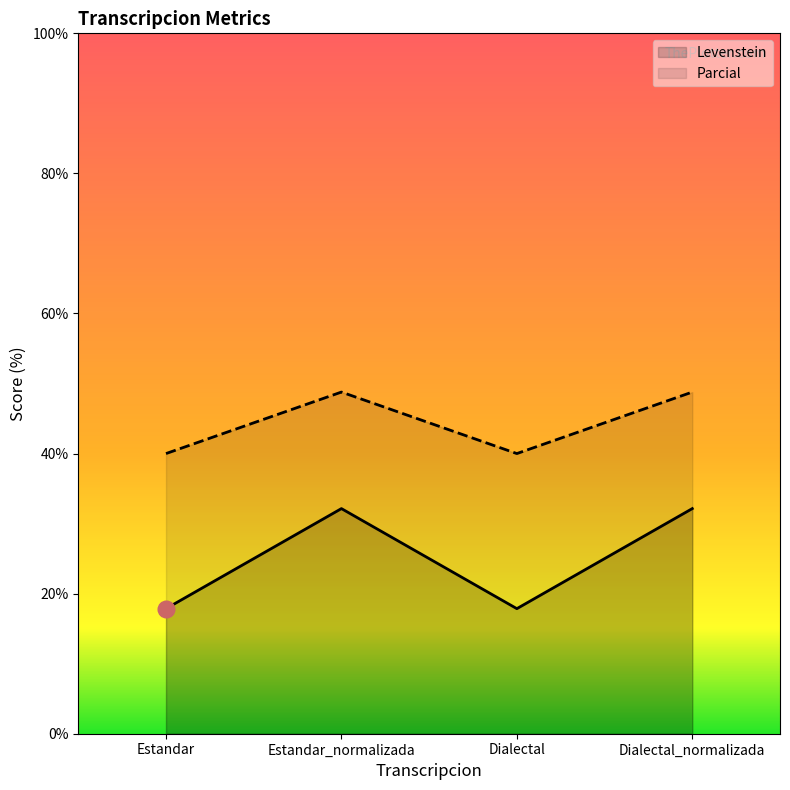

Rank the categories by Parcial value from lowest to highest.

Estandar, Dialectal, Estandar_normalizada, Dialectal_normalizada